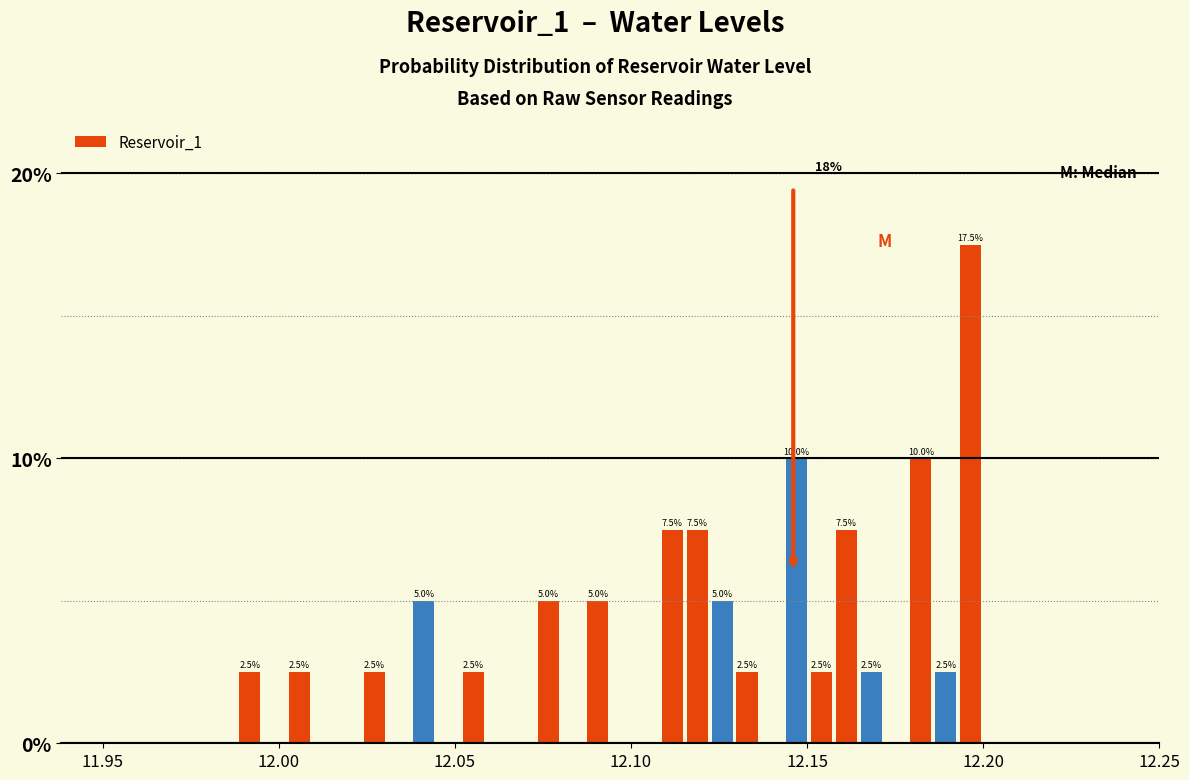

Around what value on the x-axis is the tallest bar? Give the approximate position of its centre, as read against the axis.

12.195